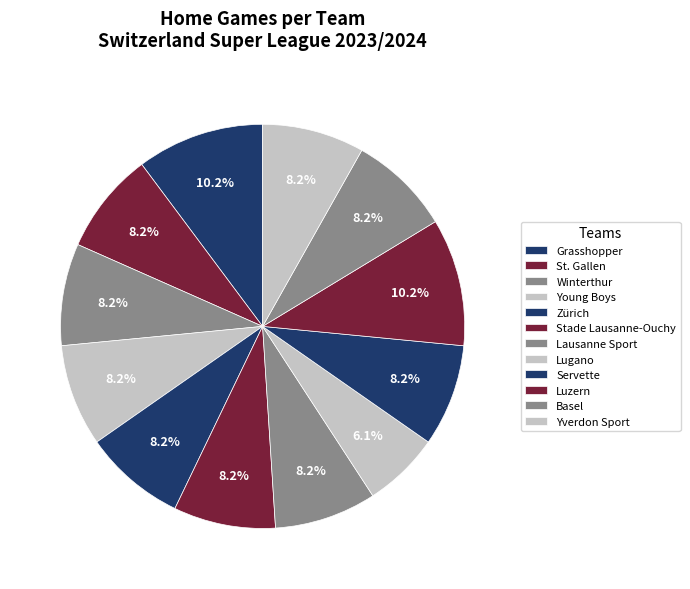

Is there a majority slice in this chart?

No